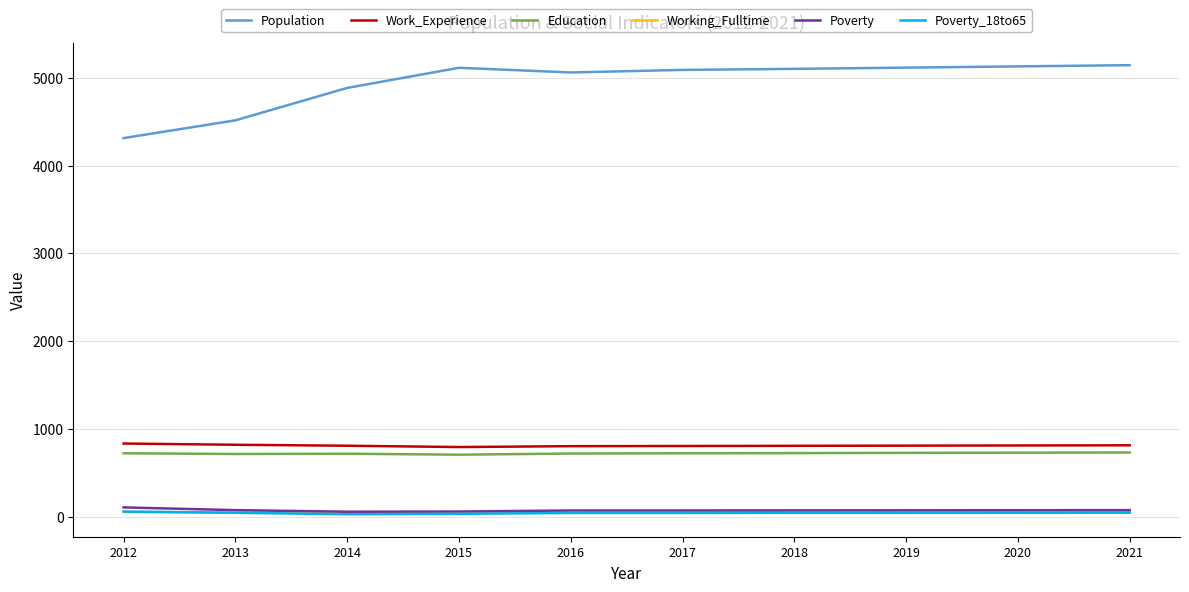

What is the highest value of the Education series?

734